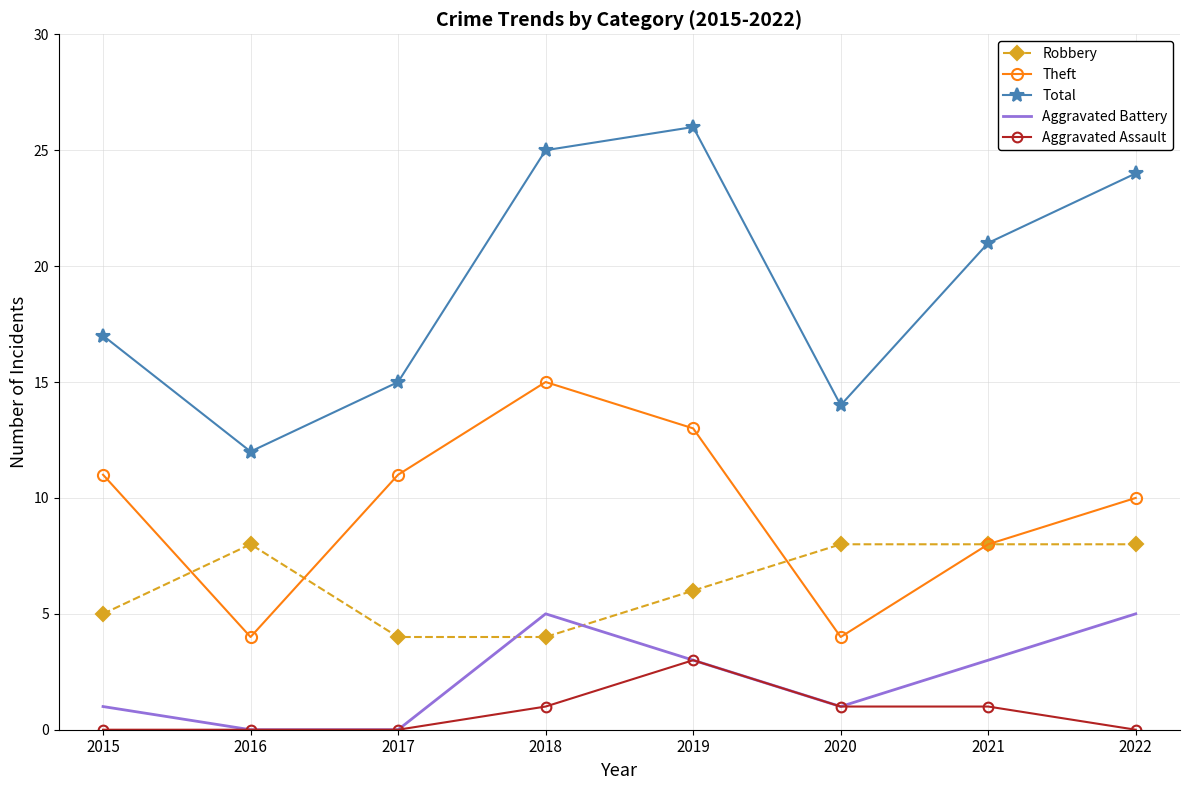

What is the average value of the Aggravated Battery series?

2